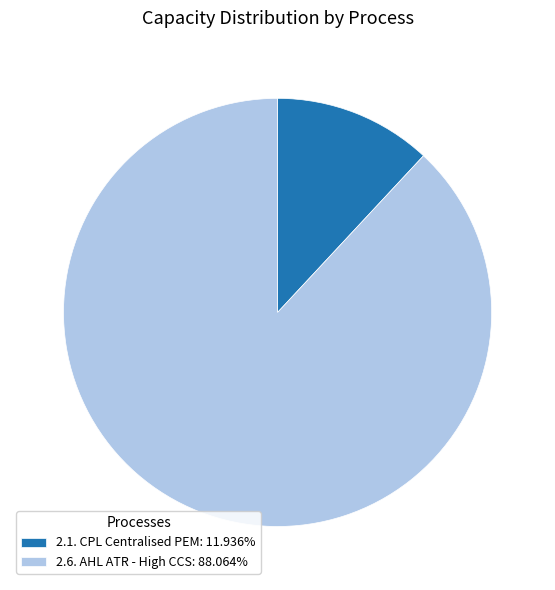

Is the sum of 2.1. CPL Centralised PEM: 11.936% and 2.6. AHL ATR - High CCS: 88.064% greater than half?

Yes